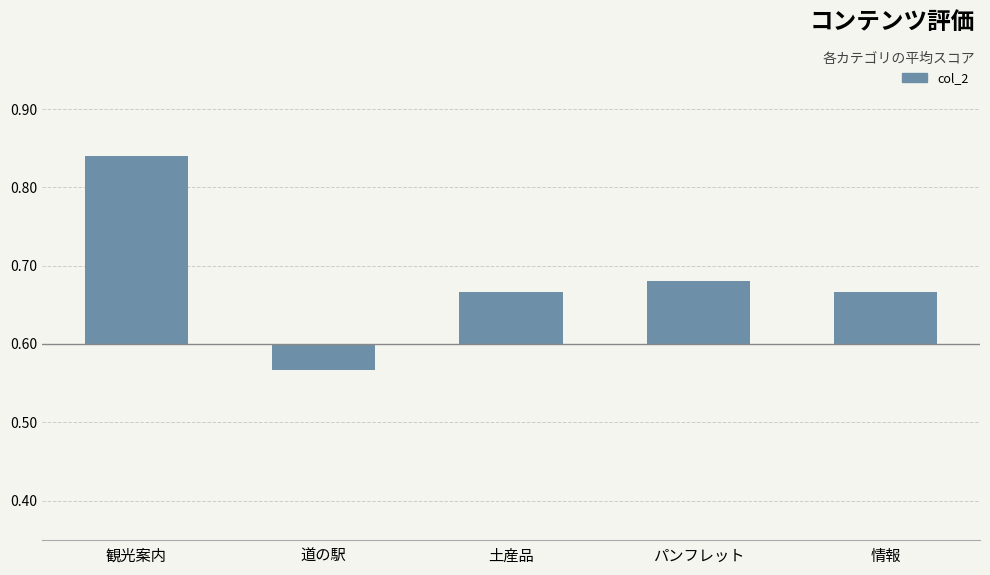

Does the chart contain any negative values?

Yes